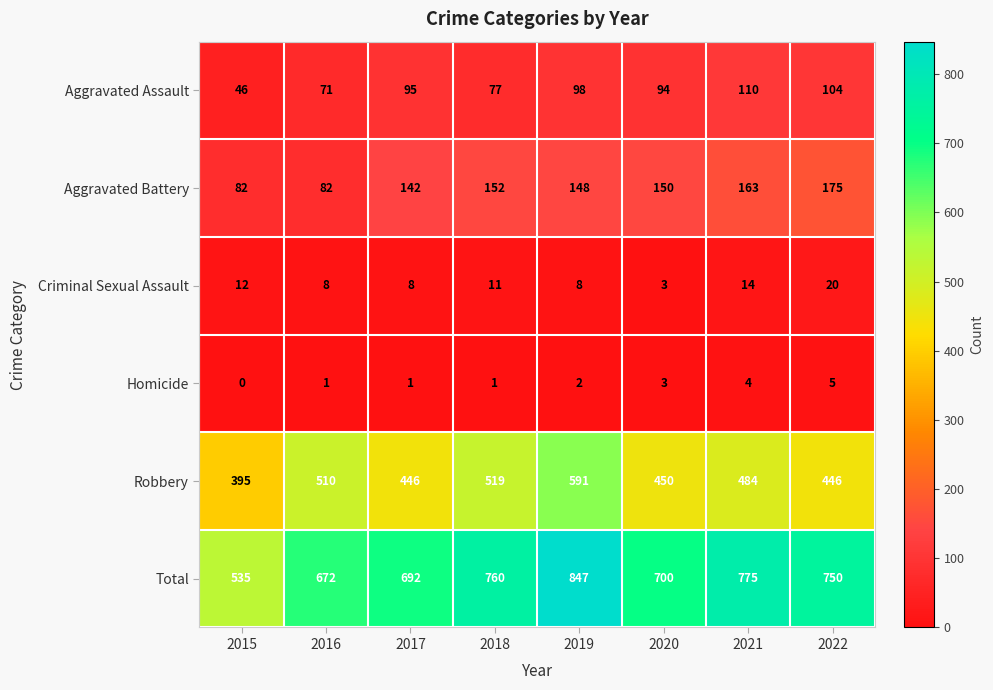

How many Homicide values are between 1 and 4?

6